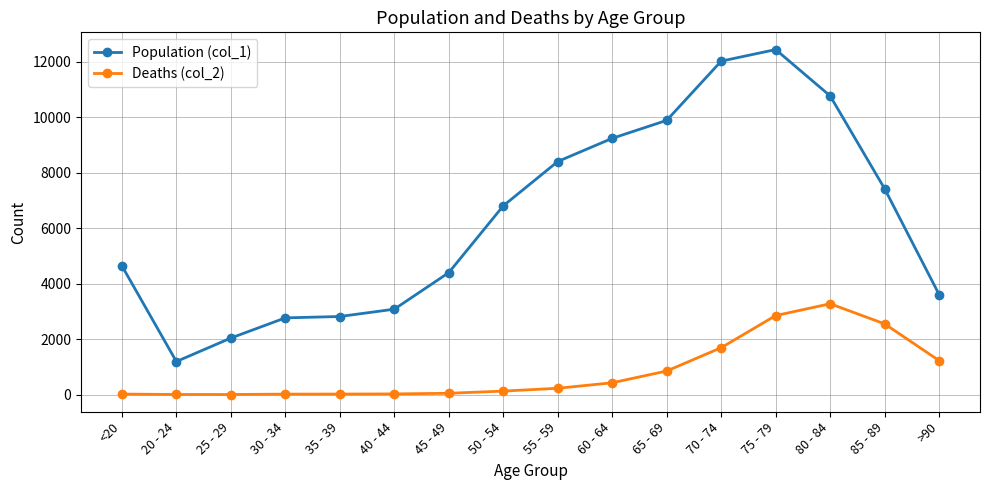

What is the sum of all Deaths (col_2) values?

13343